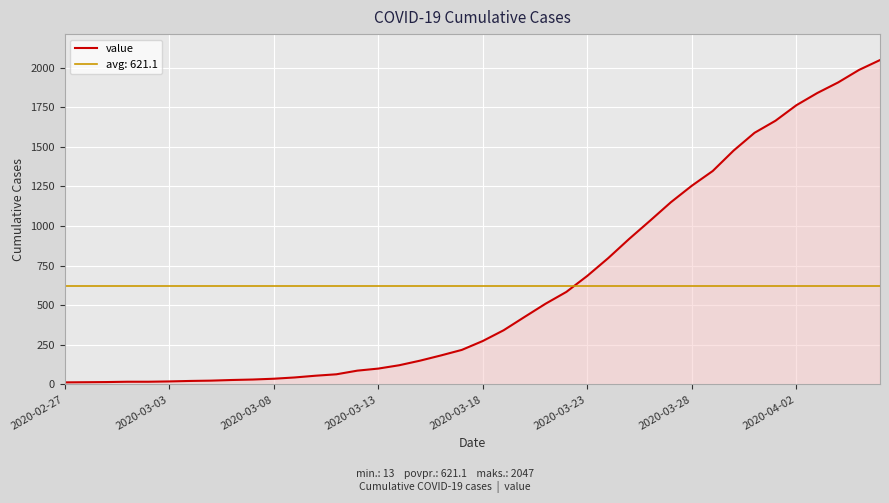

The chart shows a value of 685 at 2020-03-23. True or false?

True